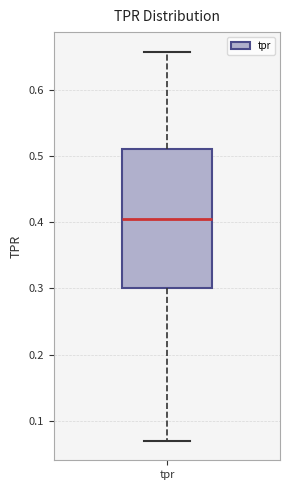

Where is the upper edge of the box for tpr on the y-axis? The values are not printed on the chart, so give them approximately, as read against the axis.

0.51